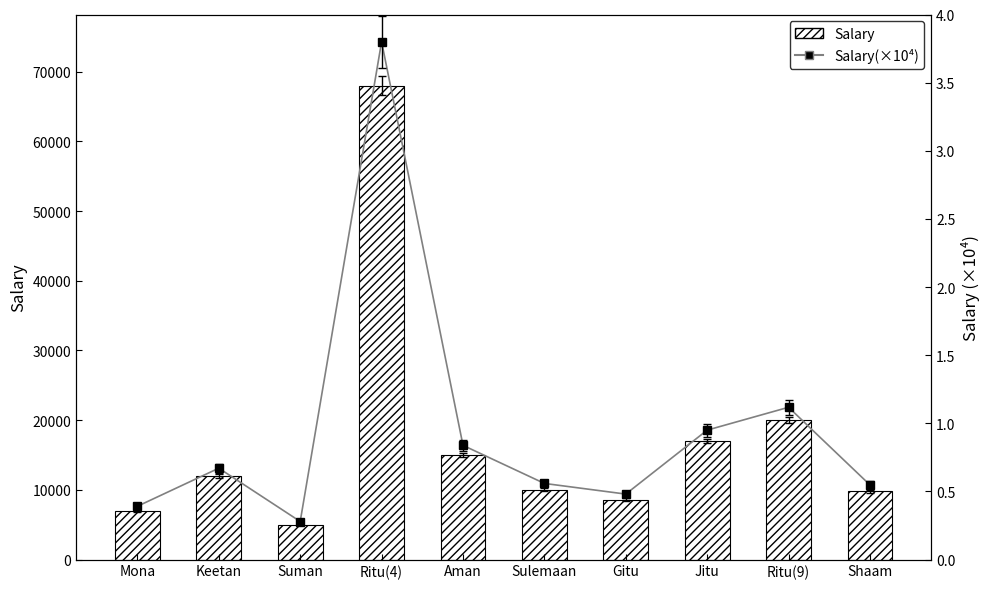

The Salary series shows 7000.0 at Mona. True or false?

True